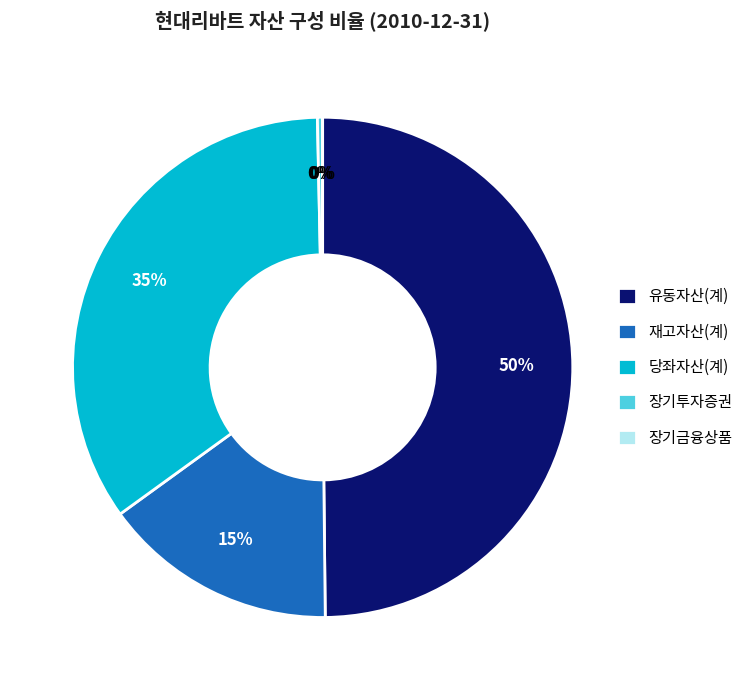

What is the largest slice in the pie chart?

유동자산(계)